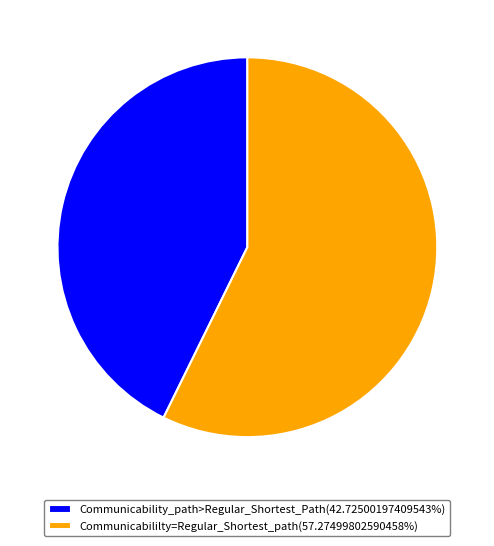

What is the ratio of the value at Communicabililty=Regular_Shortest_path(57.27499802590458%) to the value at Communicability_path>Regular_Shortest_Path(42.72500197409543%)?

1.3